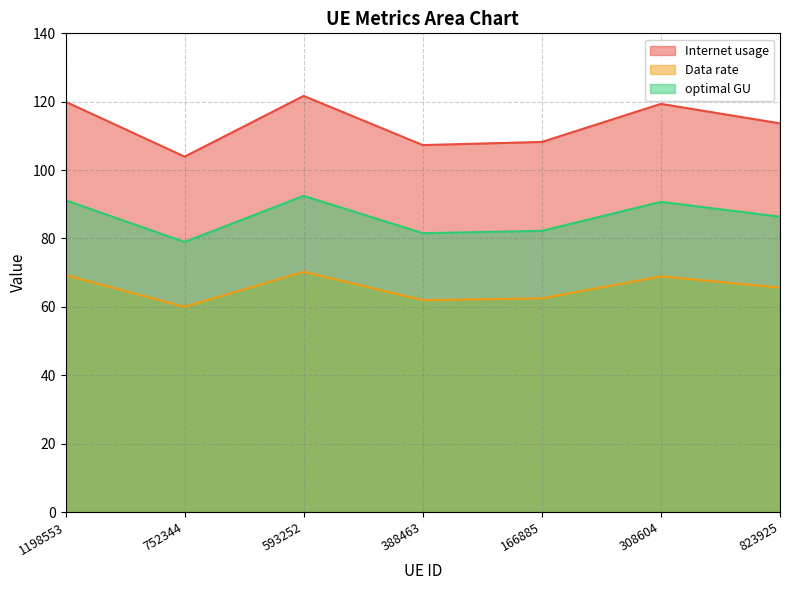

What is the minimum value for Internet usage?

103.9